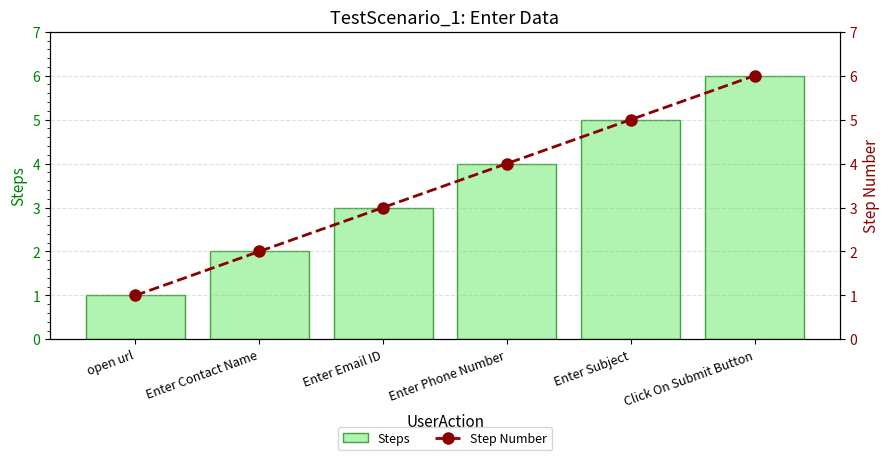

Does the chart contain stacked bars?

No